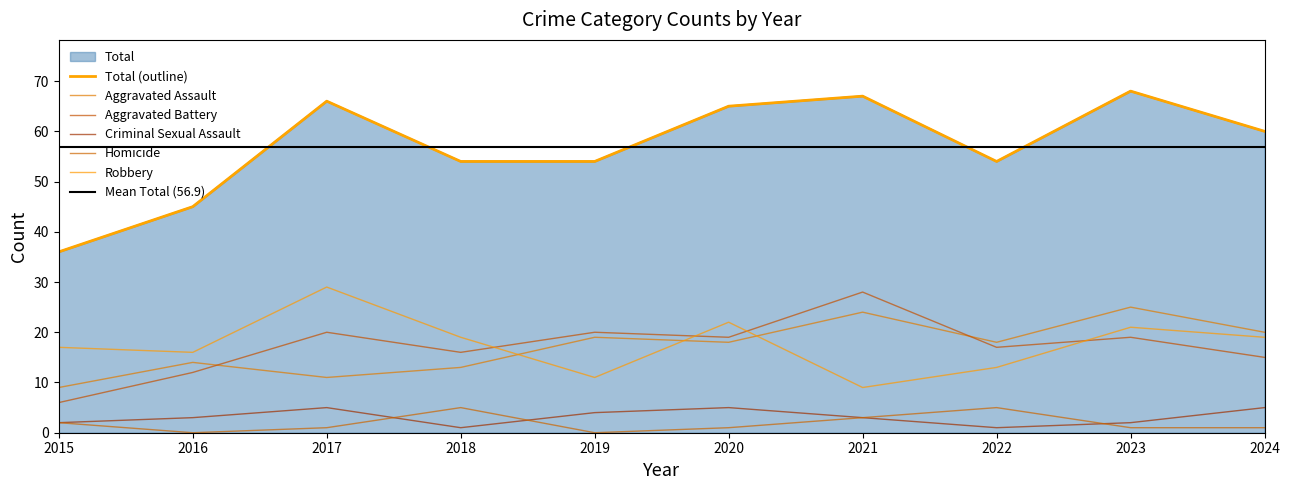

Where is the first local maximum for Aggravated Assault?

2016